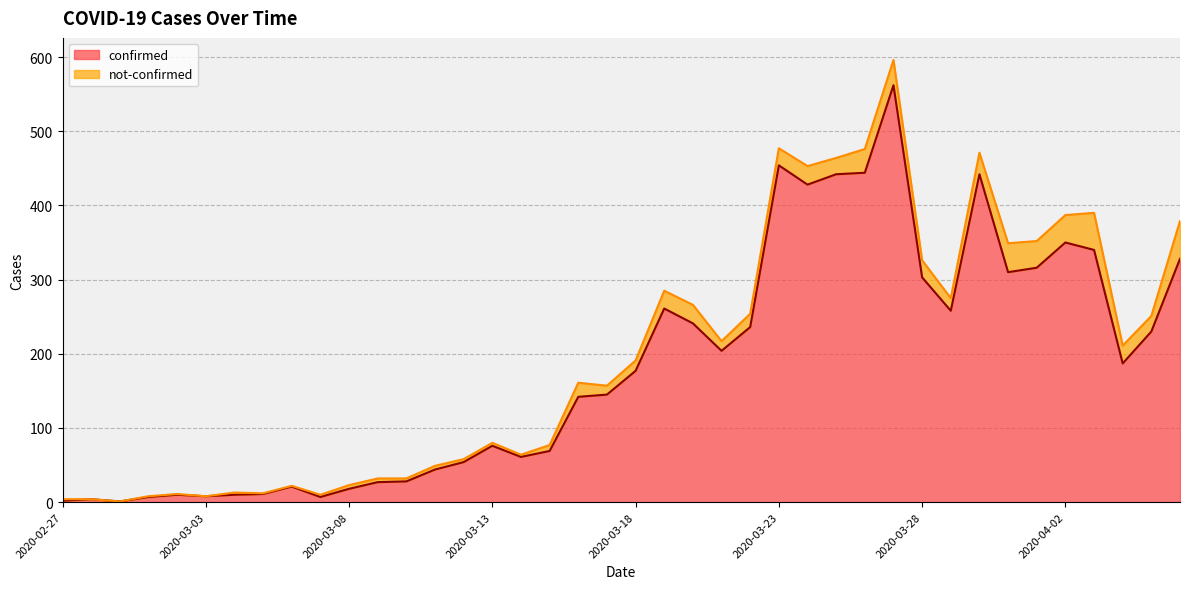

Count the number of values greater than 177.

19